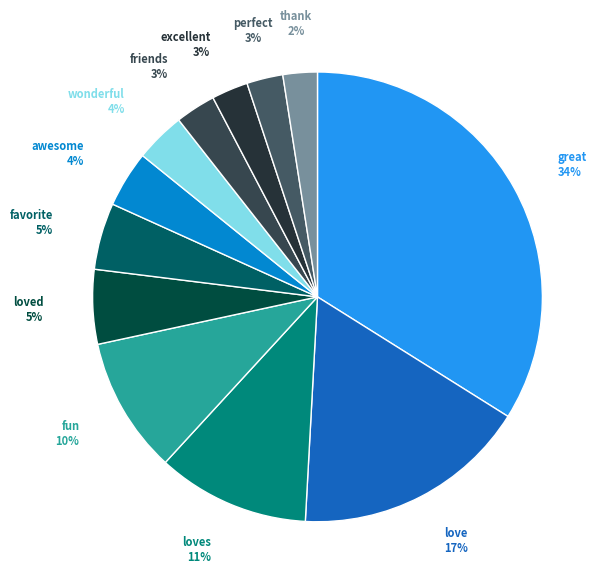

To the nearest percent, what portion does love represent?

17%